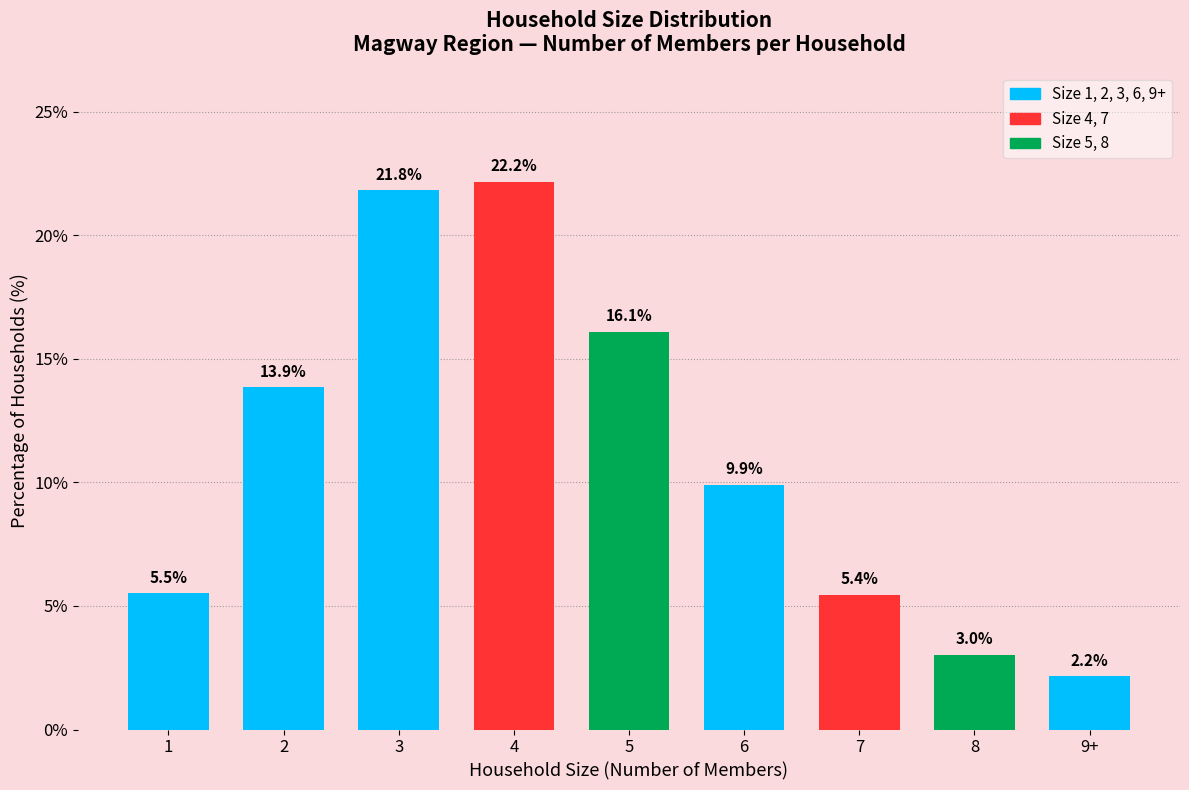

Reading left to right, what are all the values shown in this chart?

1=5.5	2=13.9	3=21.8	4=22.2	5=16.1	6=9.9	7=5.4	8=3.0	9+=2.2